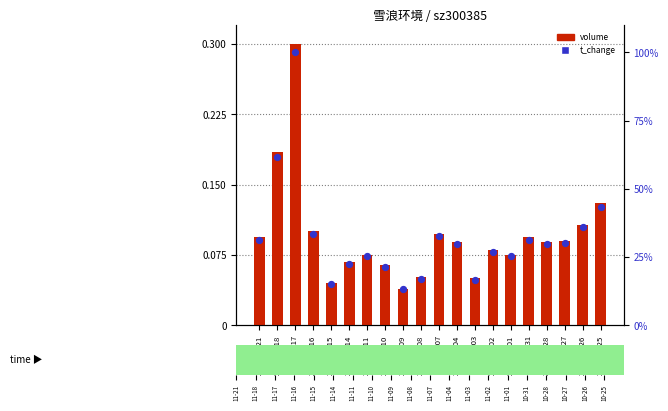

Which series has the widest spread of Y values?

t_change